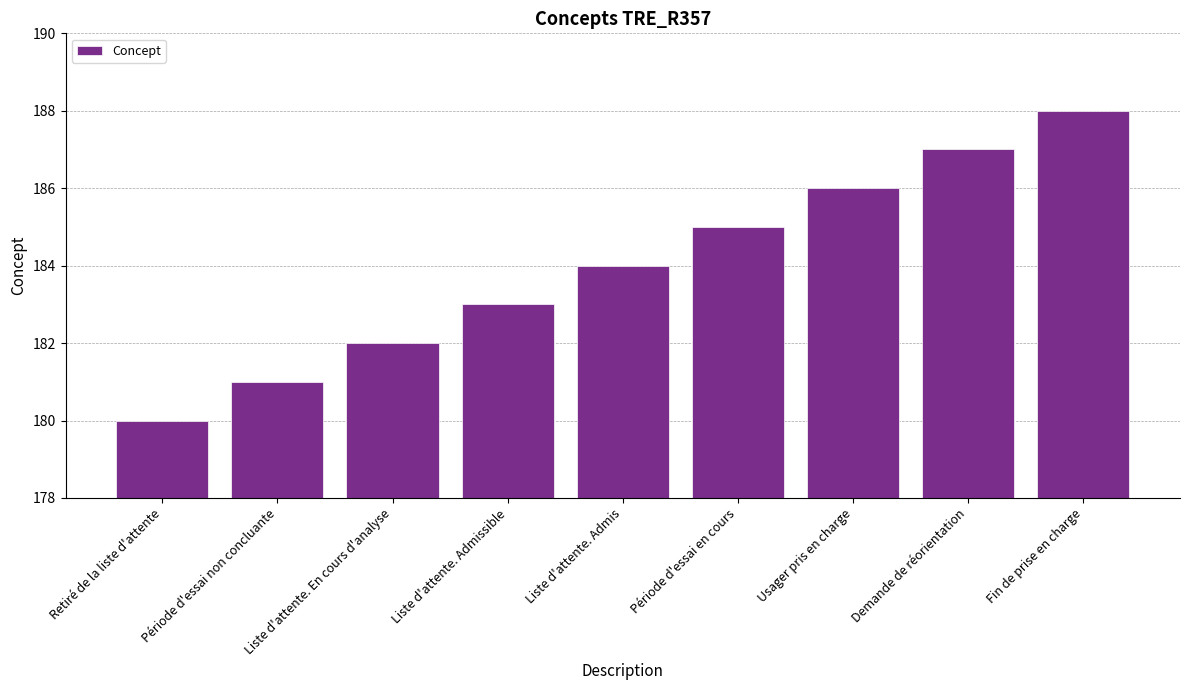

What is the difference between the values at Fin de prise en charge and Retiré de la liste d'attente?

8